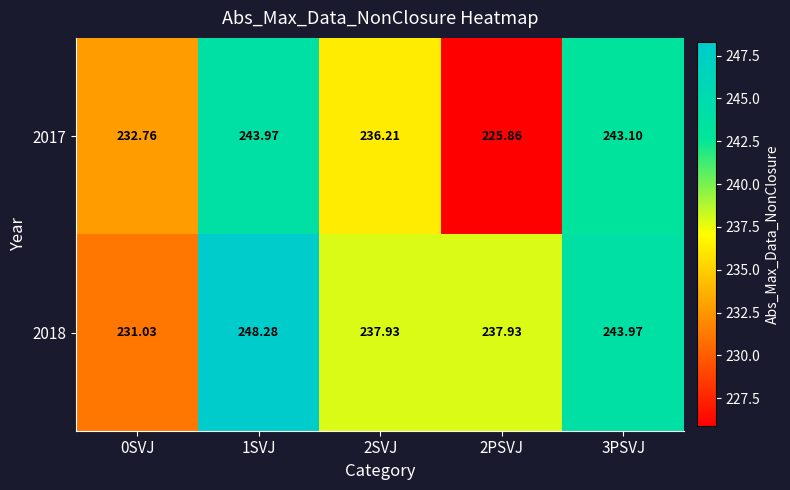

Count the number of categories in the chart.

5